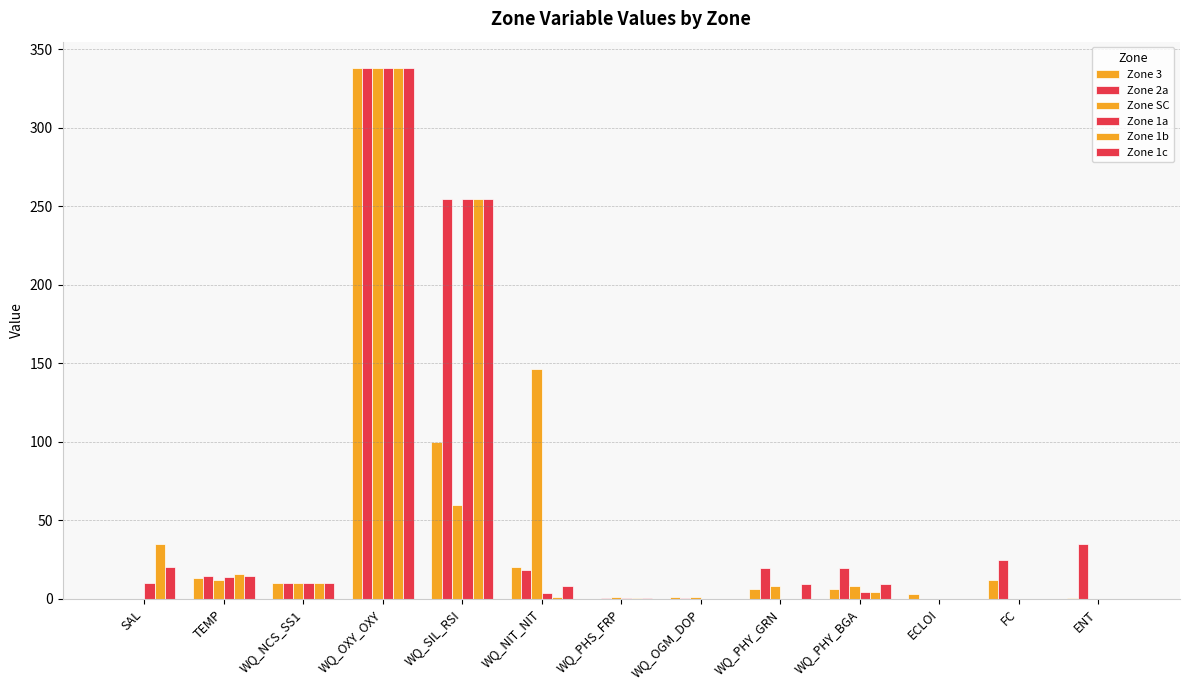

Are the bars horizontal?

No